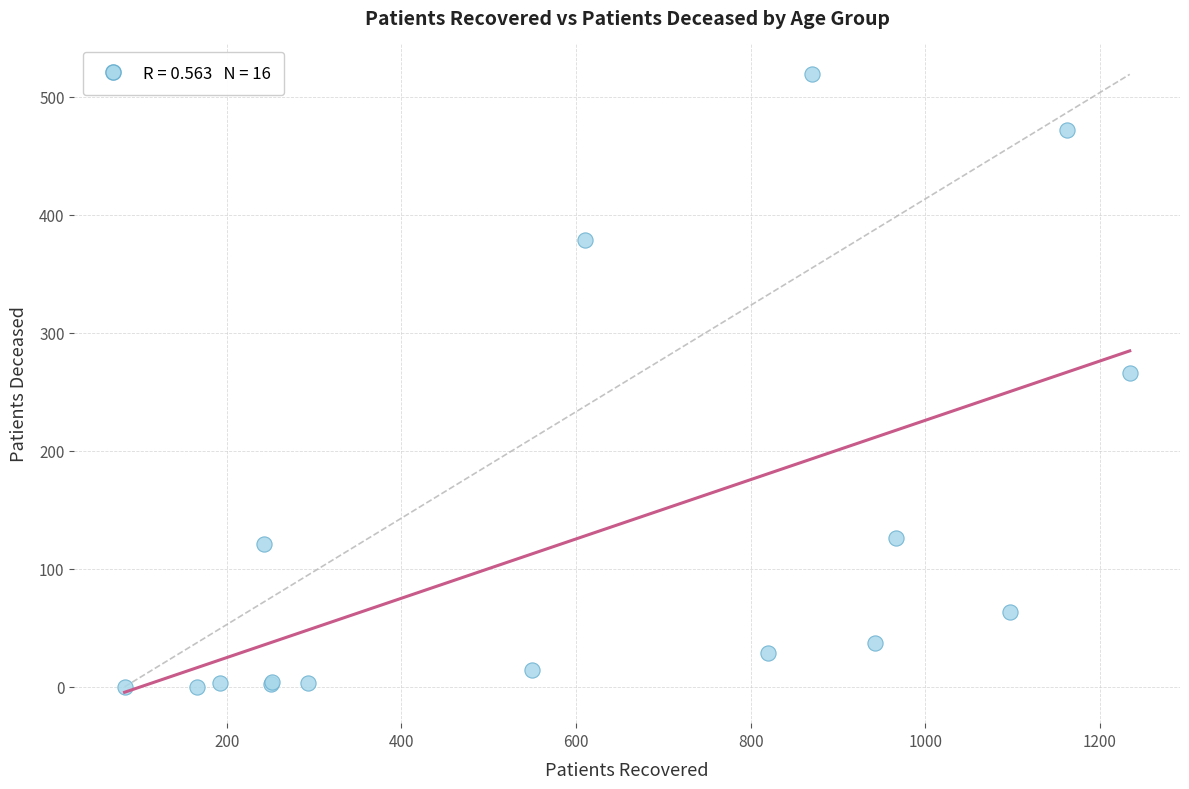

What Y value in the scatter plot is closest to 259?

266